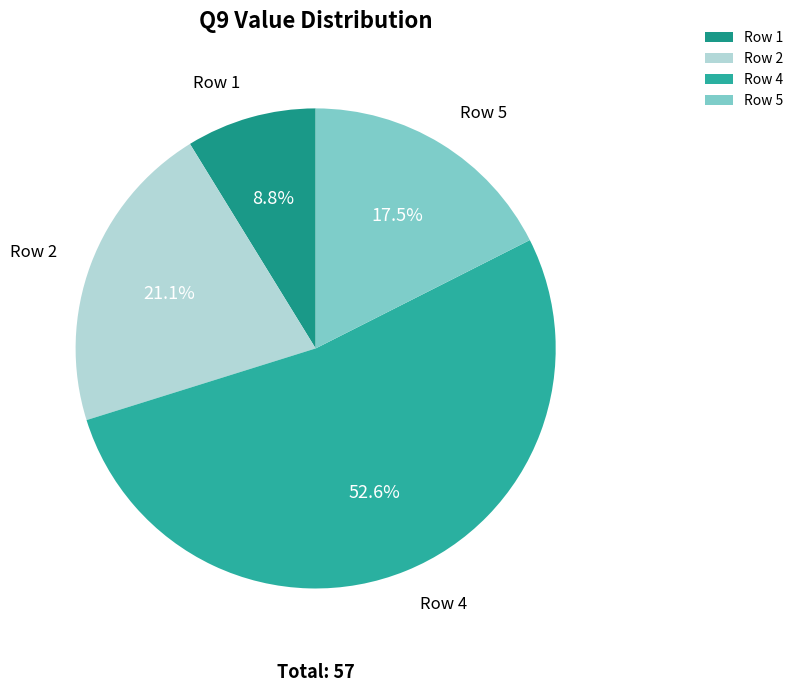

Count the number of slices in the pie.

4